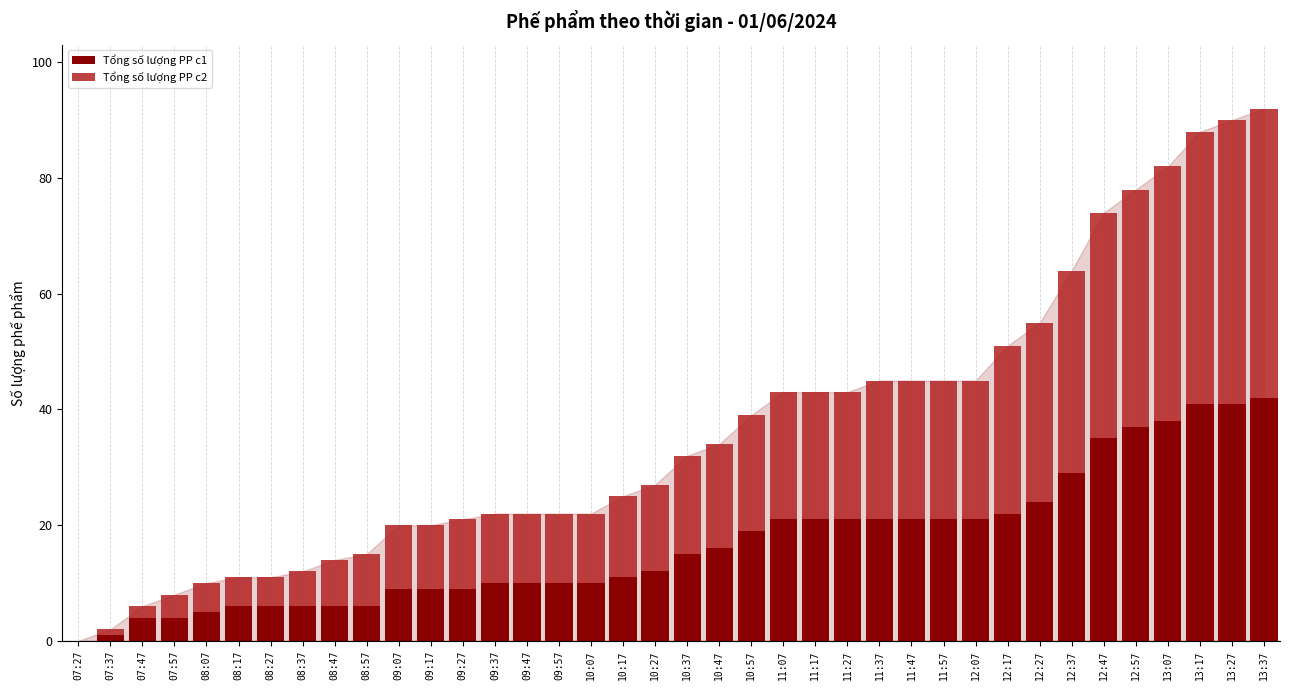

True or false: Tổng số lượng PP c1 has a value of 5 at 09:37.

False